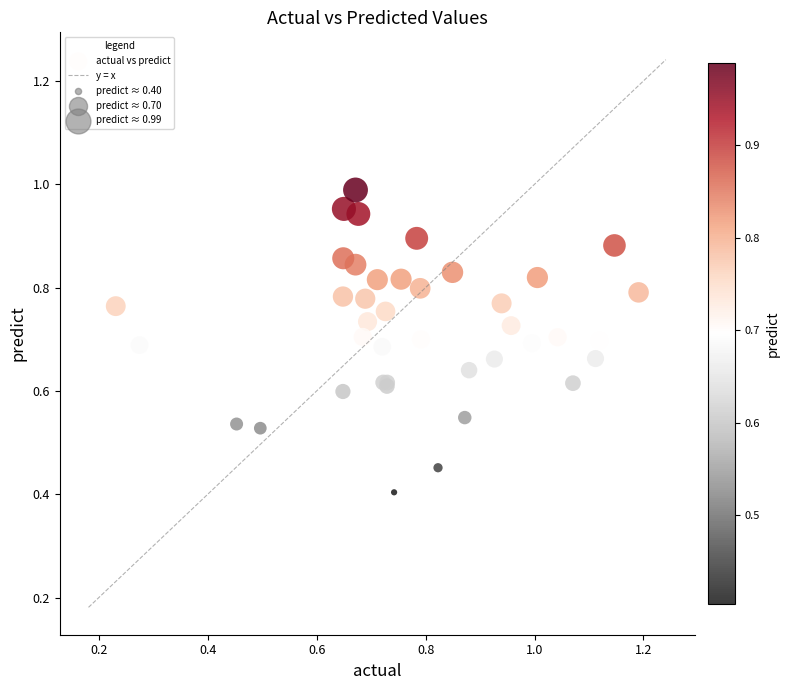

What Y value in the scatter plot is closest to 0?

0.4